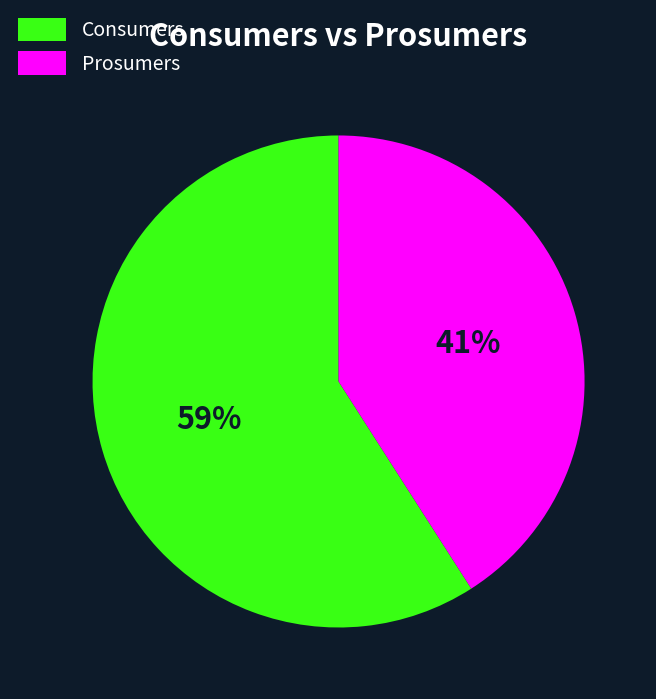

To the nearest percent, what is the difference between the largest and smallest slice percentages?

18%